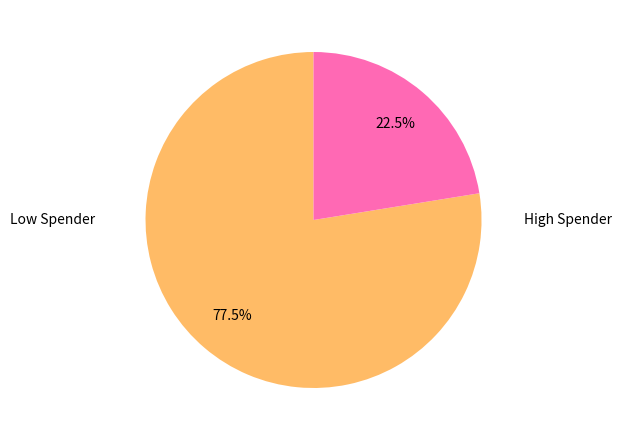

Does any single category account for the majority?

Yes